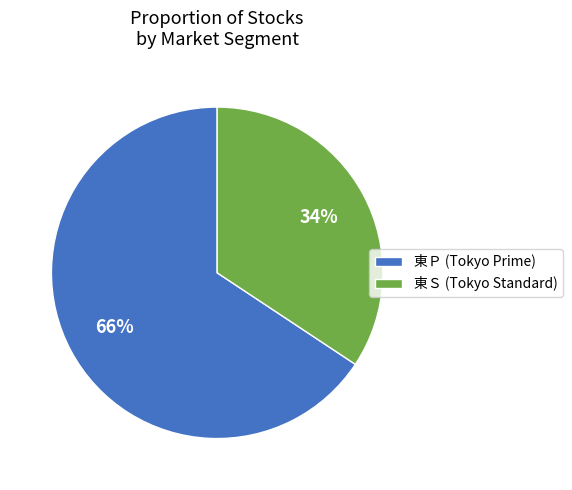

How many slices are in this pie chart?

2